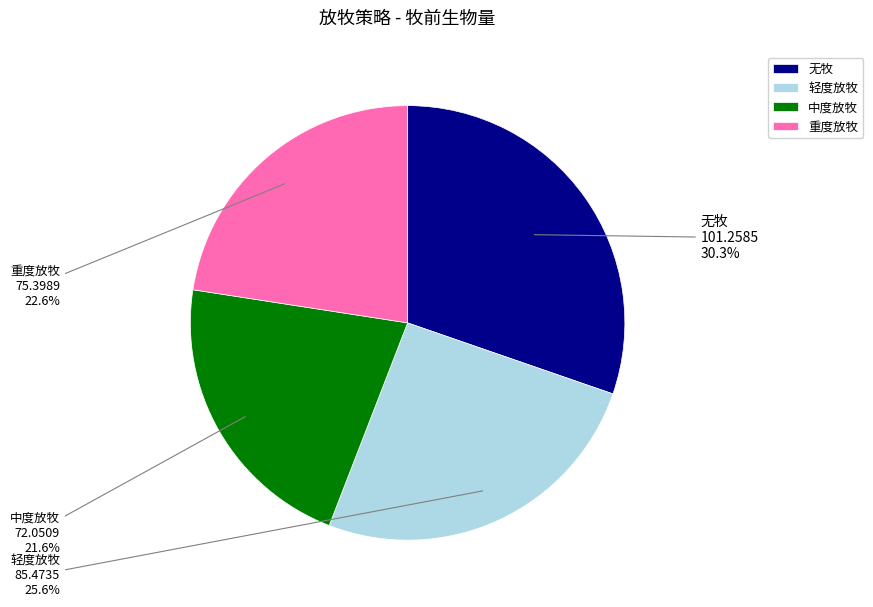

Is it true that 中度放牧 is 29% of the pie?

False